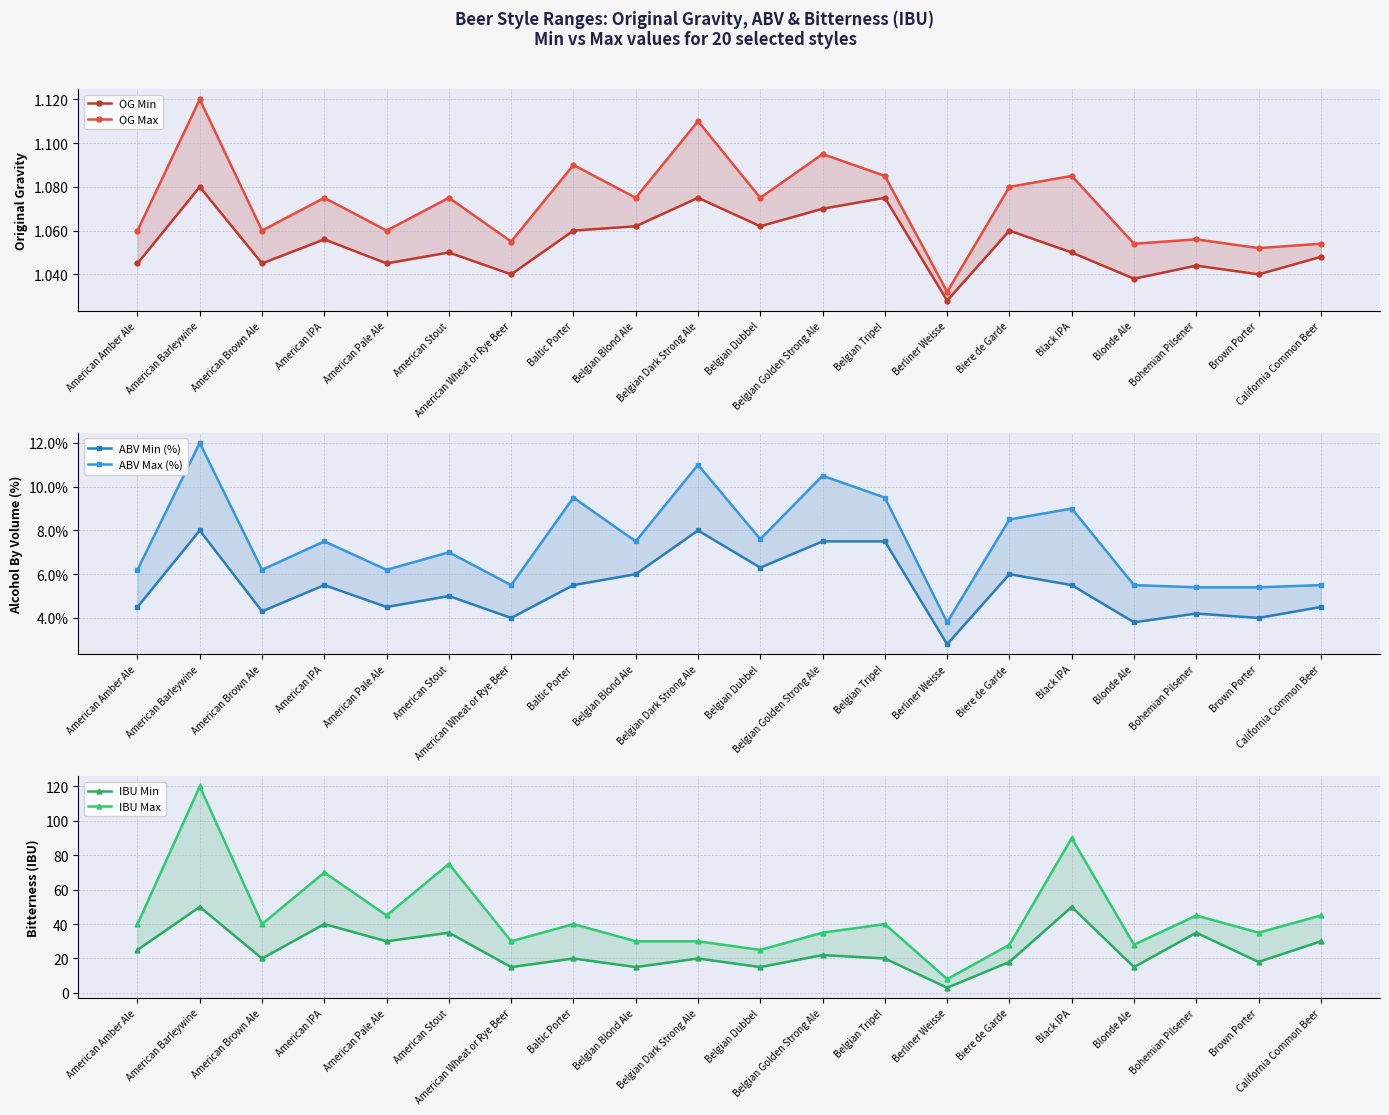

True or false: ABV Min (%) and IBU Max cross at least once.

False